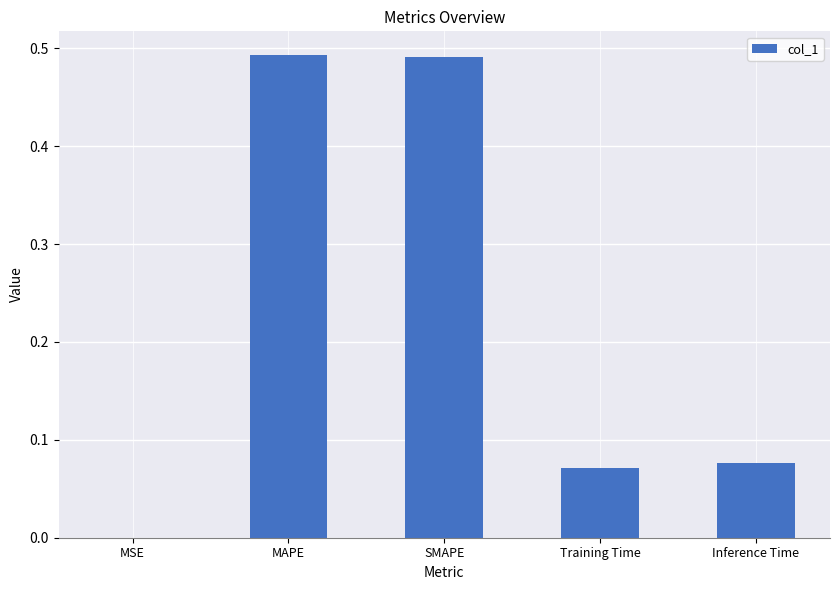

At which label is the value closest to 0?

MSE